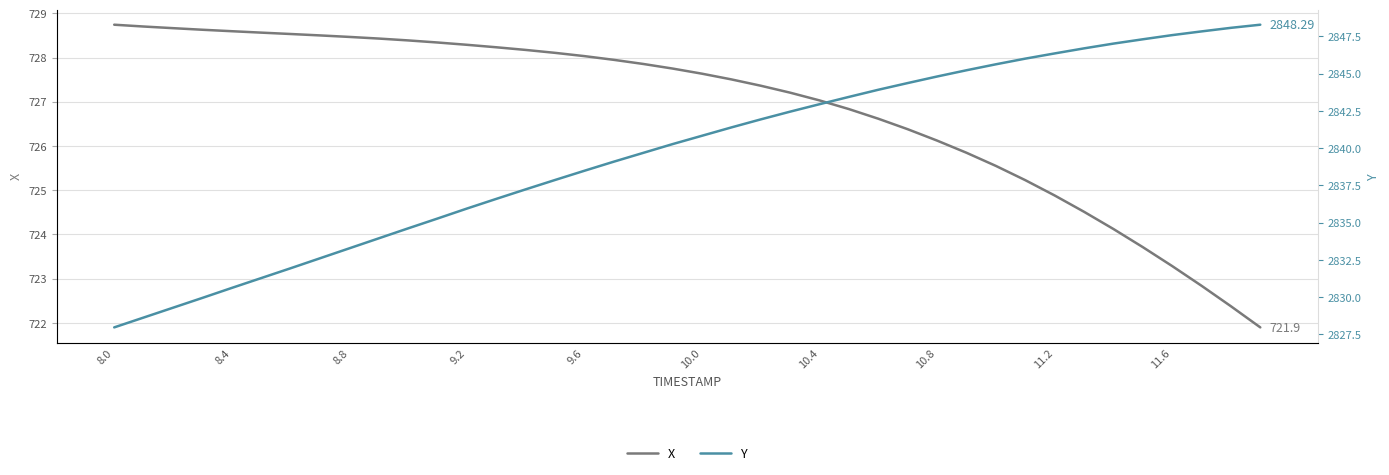

What is the highest value of the X series?

728.7